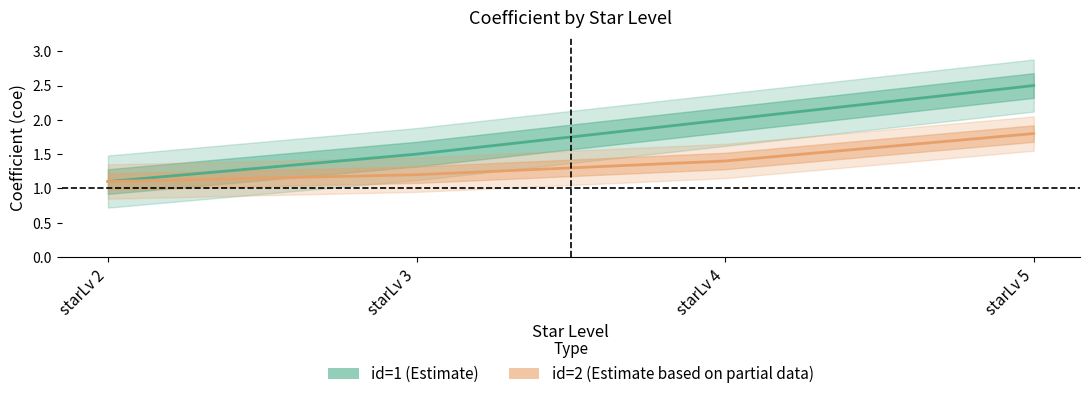

Which series has the largest total across all categories?

id=1 (Estimate)